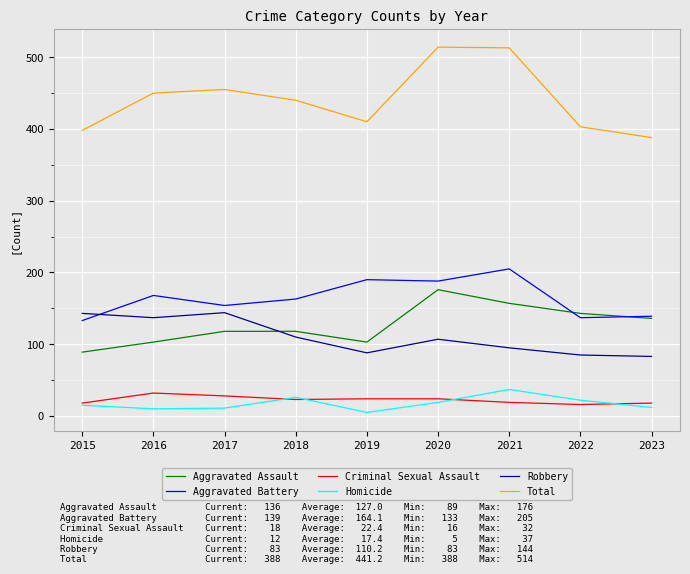

What is the difference between the Total values at 2017 and 2015?

57